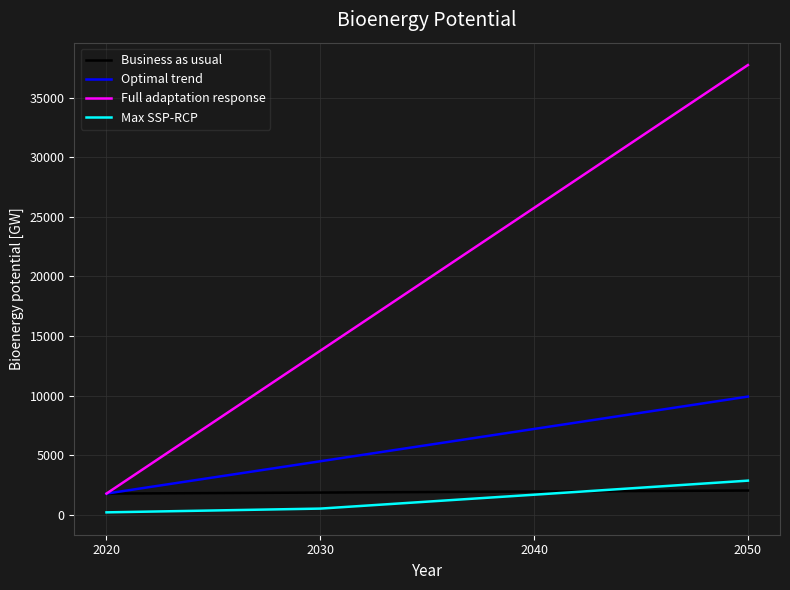

The value of Full adaptation response at 2040 is 35565.6. True or false?

False